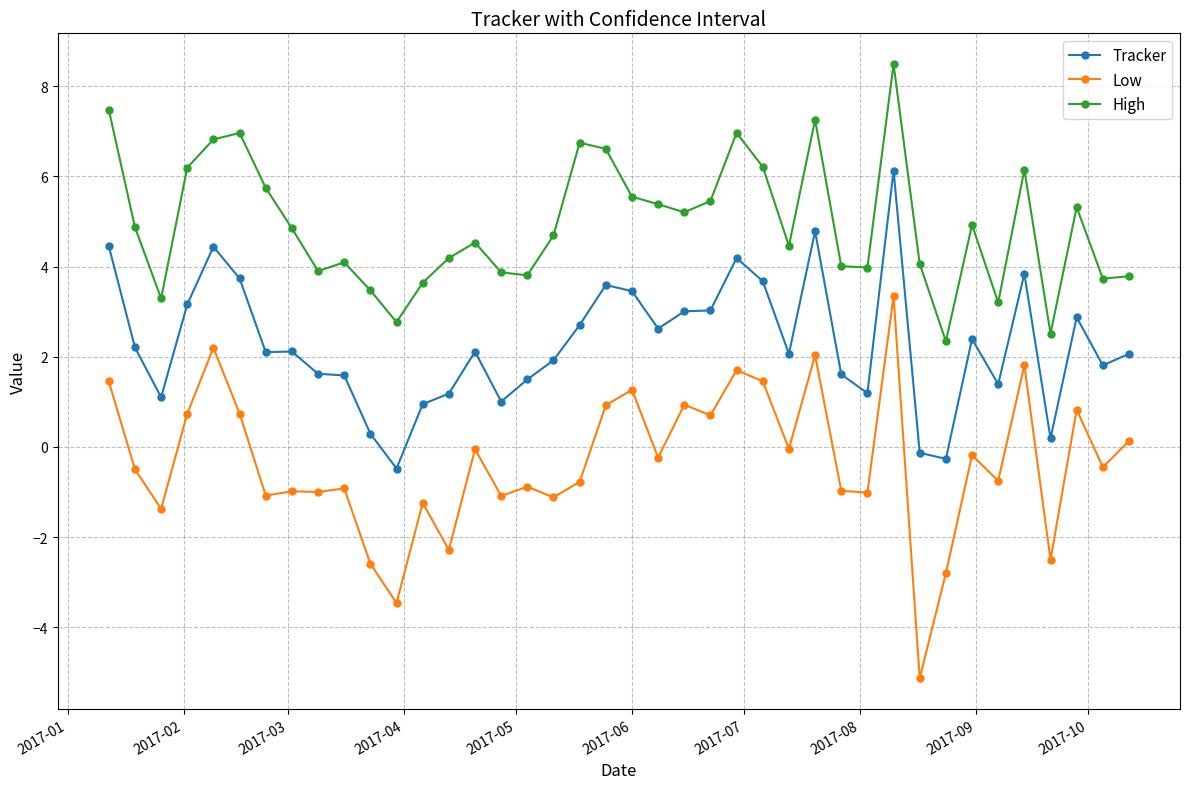

Which series has the largest total across all categories?

High